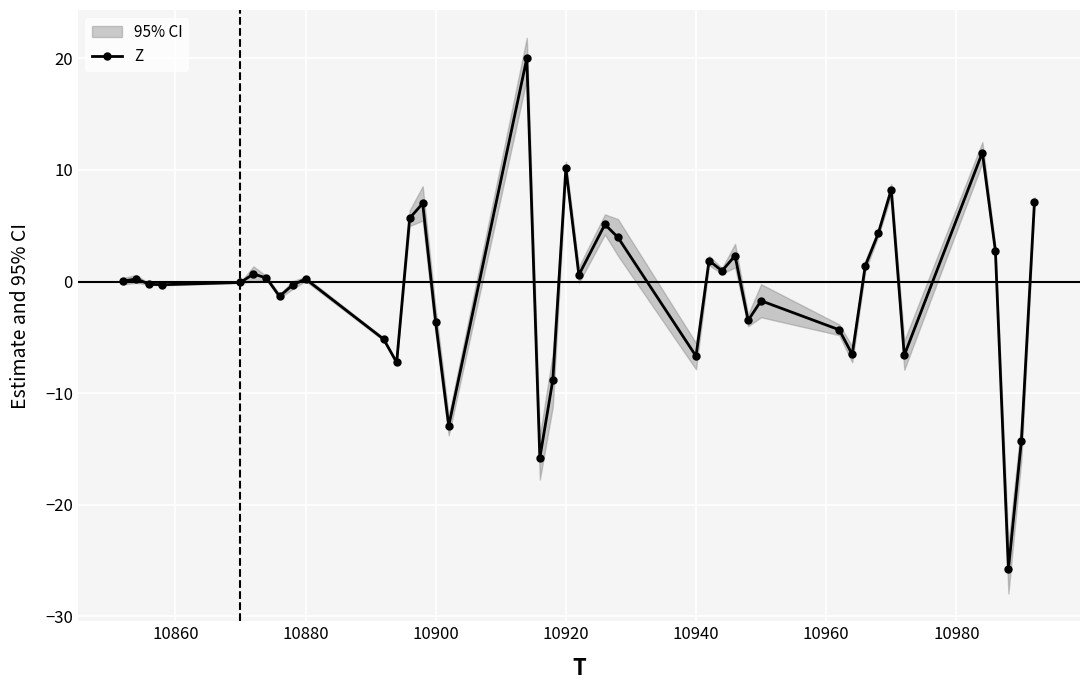

How many points are lower than both their immediate neighbors (excluding endpoints)?

12